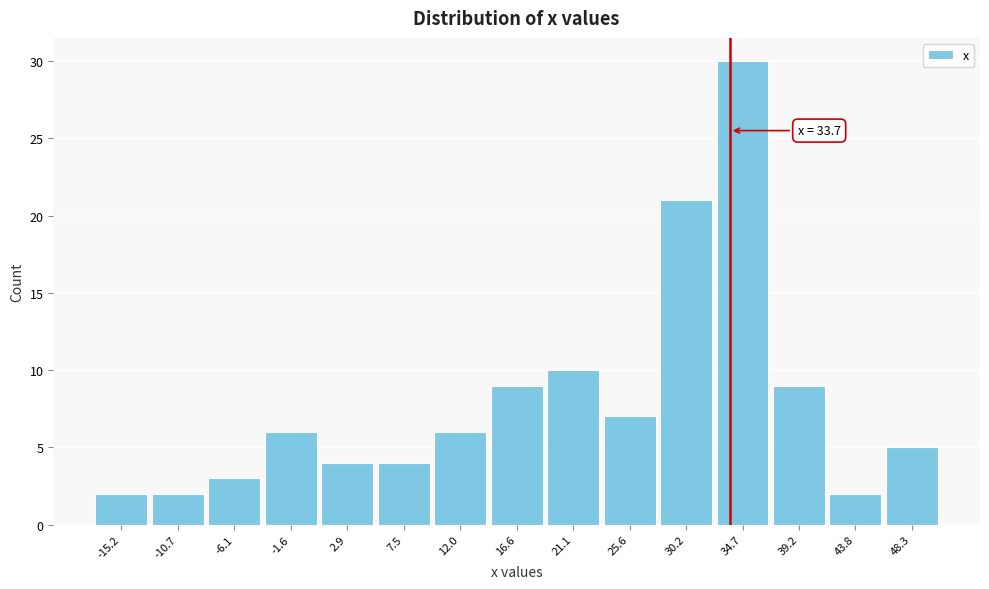

Which range on the x-axis has the tallest bar?

32.5 to 37.0